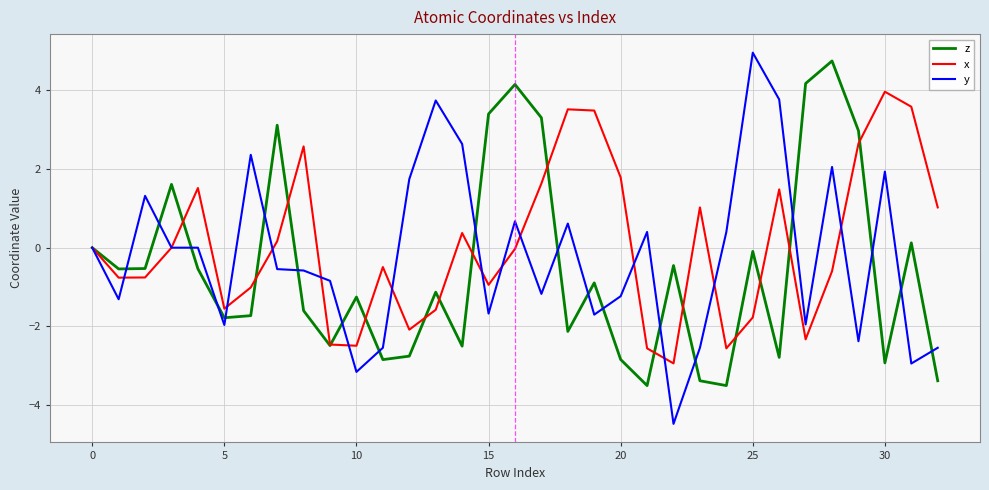

What is the highest value of the x series?

4.0